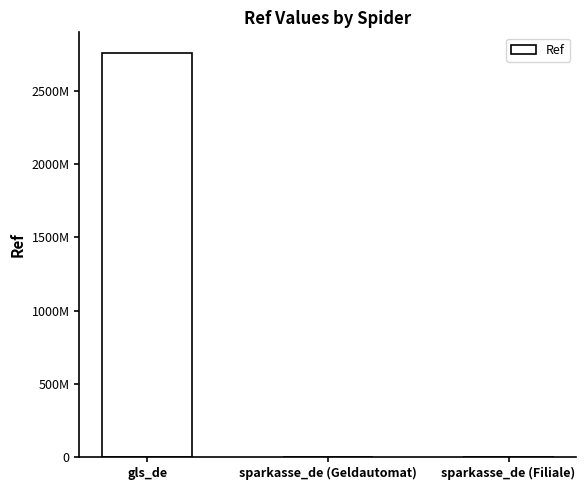

What is the maximum value shown in the chart?

2760915050